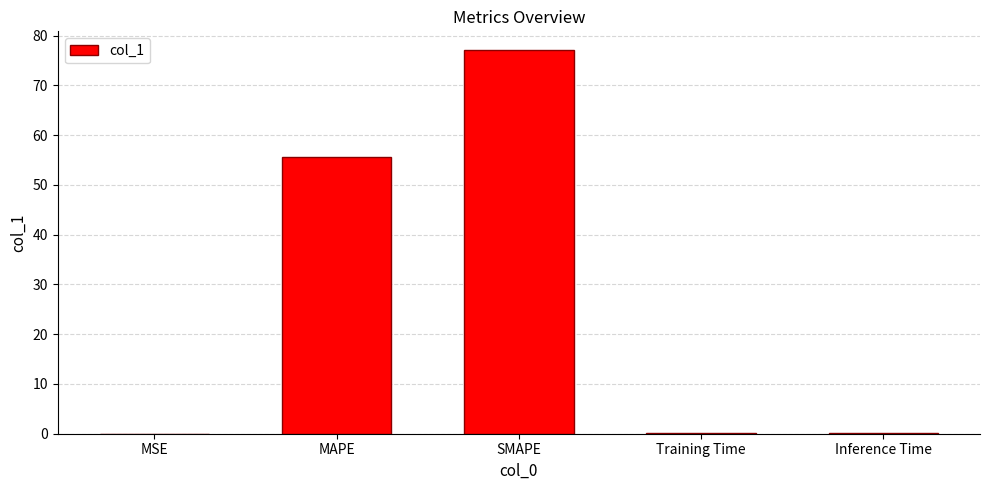

Which has a higher value, MSE or MAPE?

MAPE